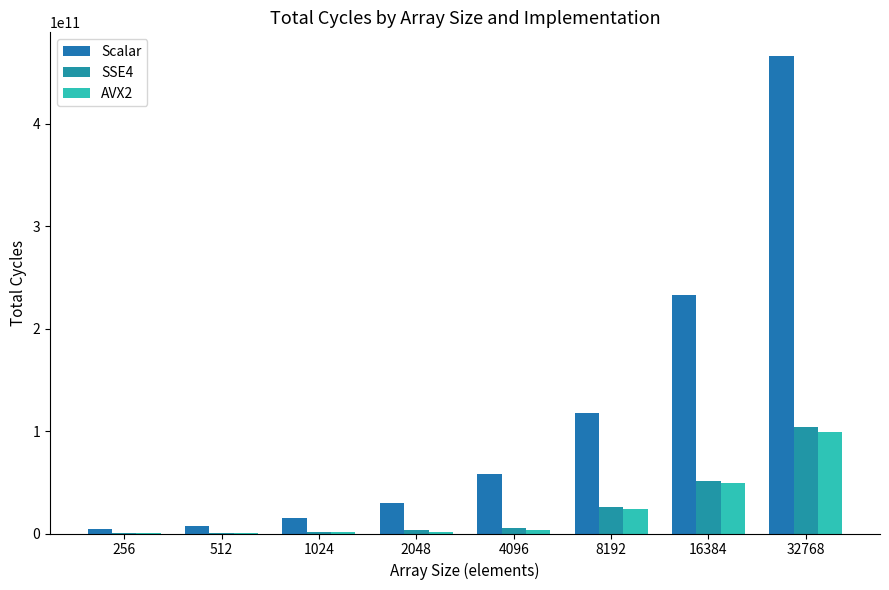

The value of Scalar at 8192 is 117425348414. True or false?

True